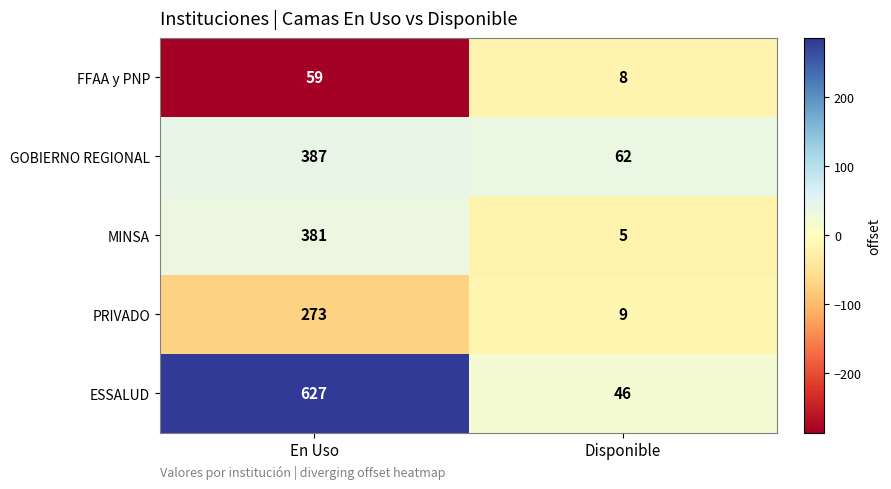

What is the difference between the highest and lowest values at Disponible?

57